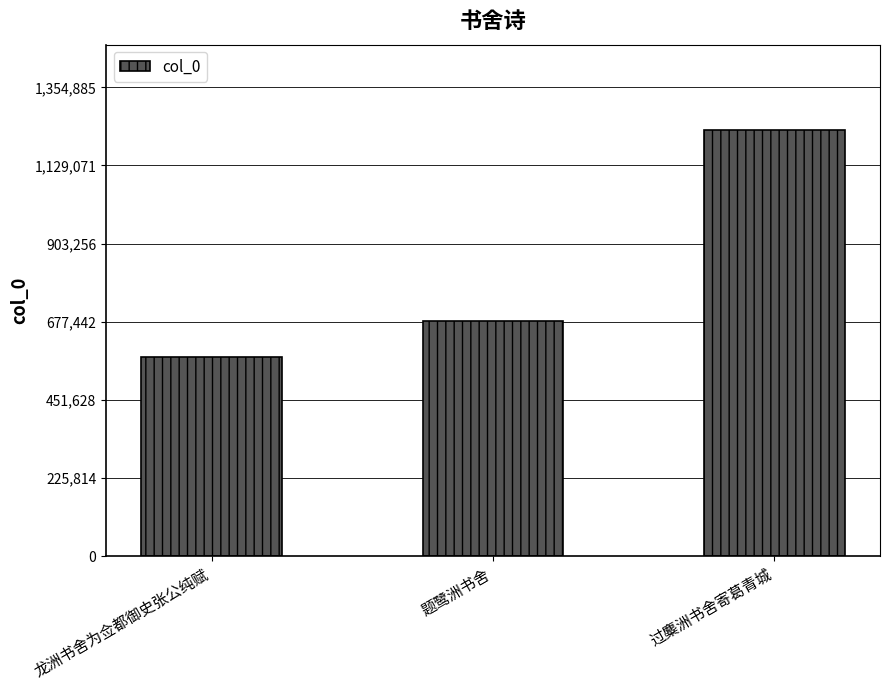

What position from the left is 龙洲书舍为佥都御史张公纯赋?

1